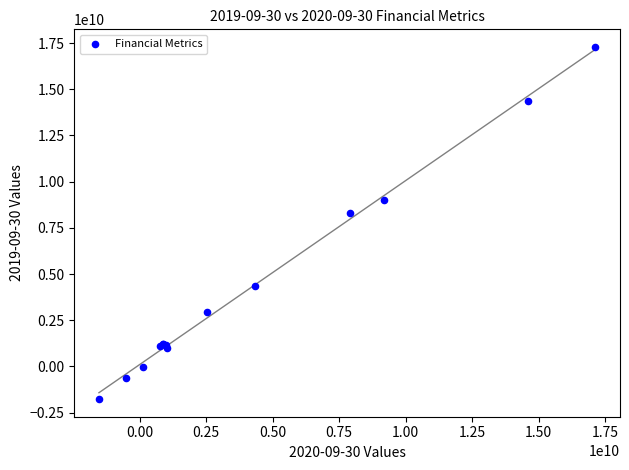

What Y value in the scatter plot is closest to 7761000000?

8288000000